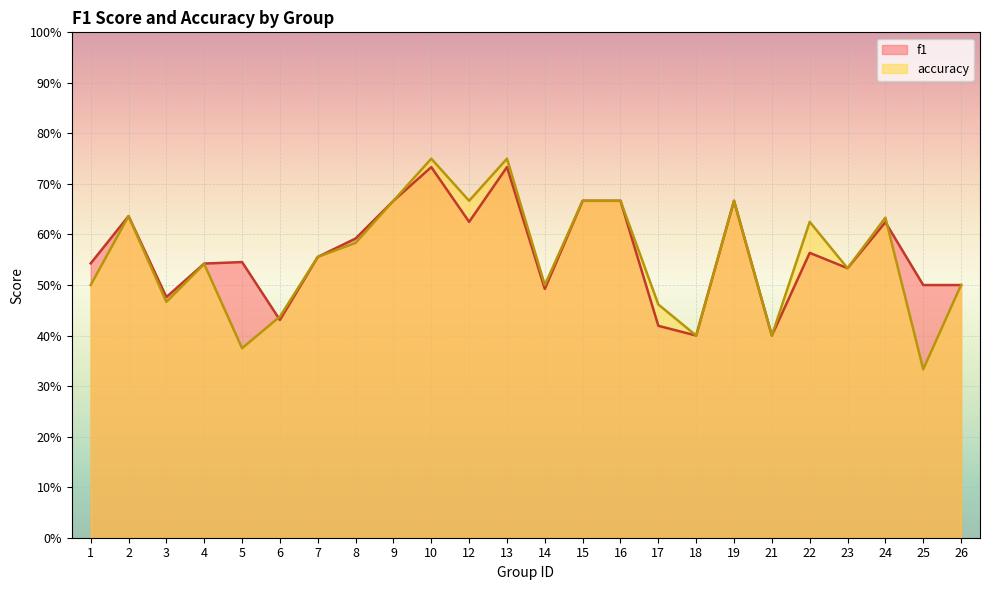

True or false: f1 has a value of 0.6 at 2.

True